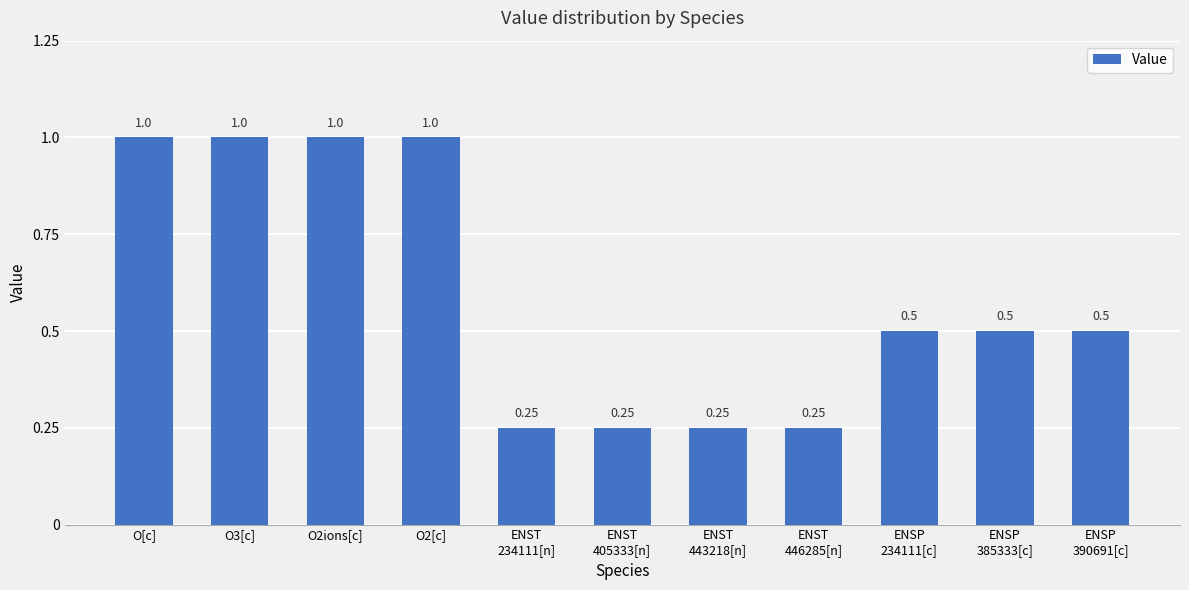

What is the label of the 1st bar from the left?

O[c]